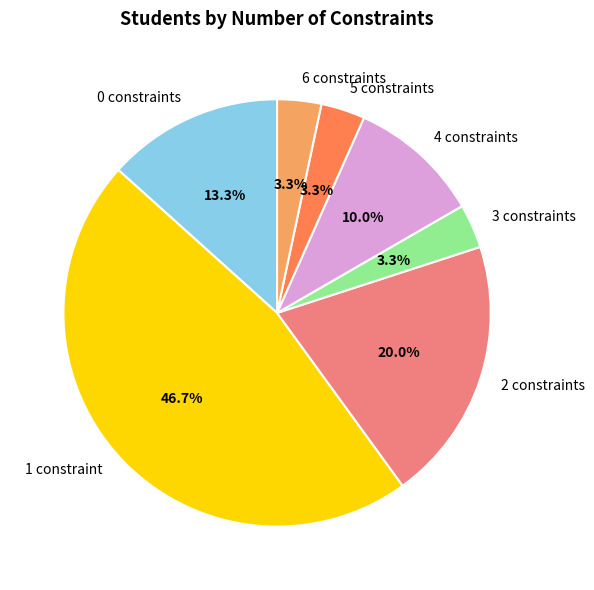

What is the ratio of the value at 2 to the value at 1?

0.4